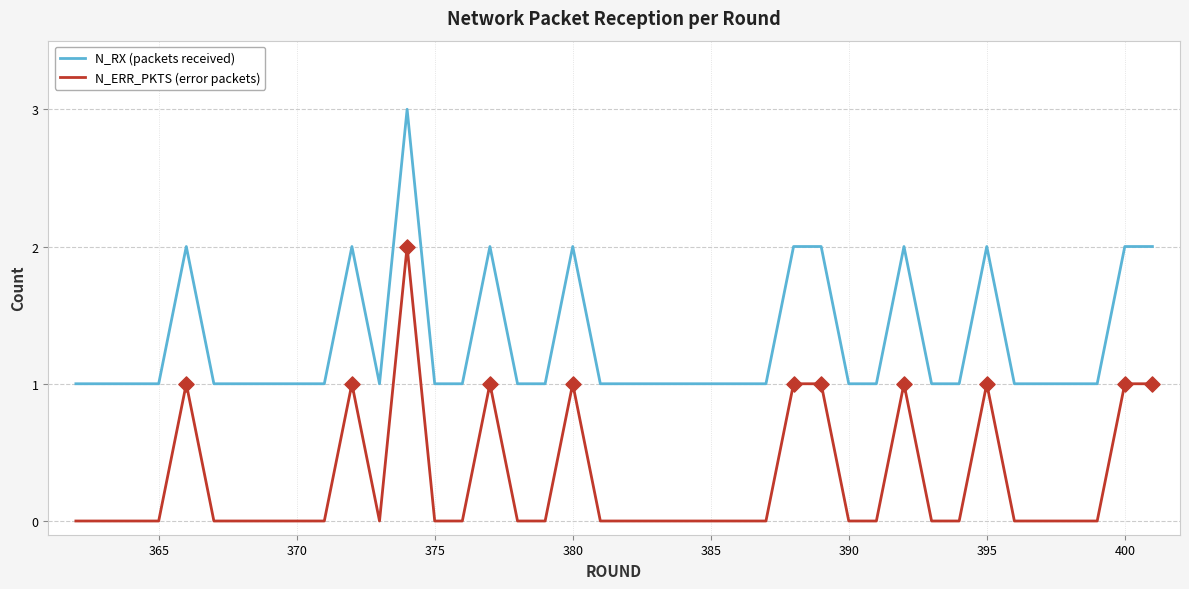

What are all the series names shown in the legend?

N_RX (packets received), N_ERR_PKTS (error packets)